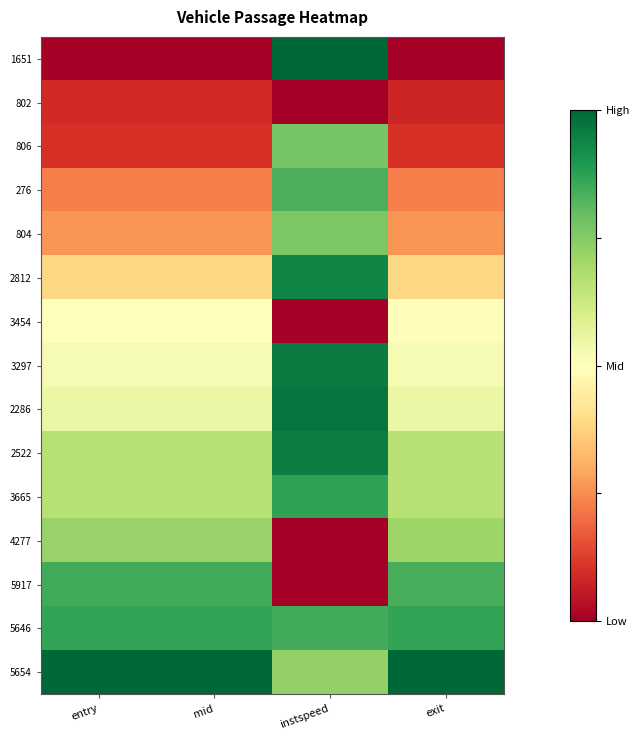

What is the spread (max minus min) of values at instspeed?

1.0